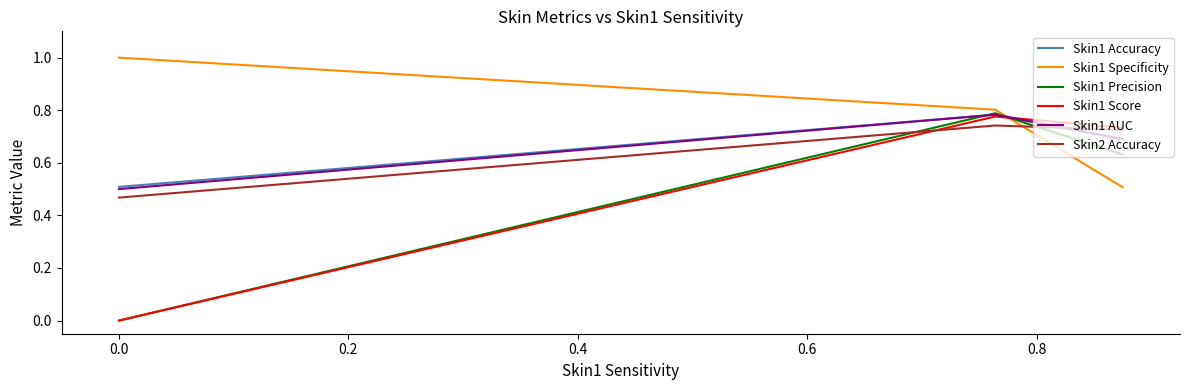

Does the chart display data point markers on the line(s)?

No